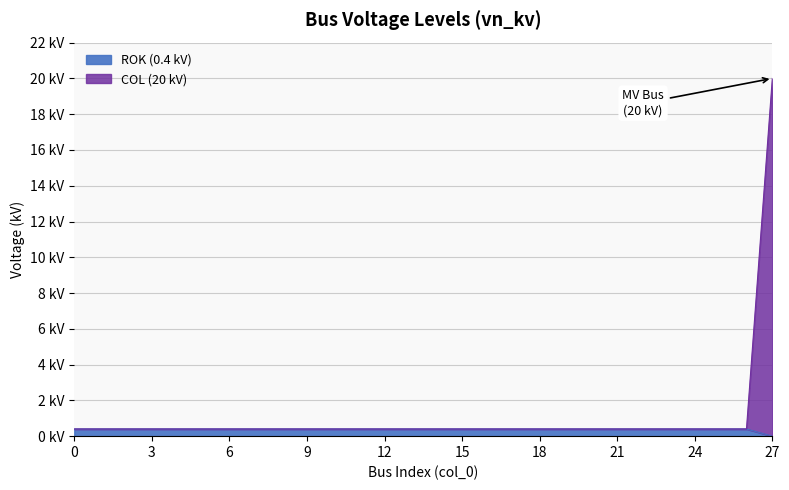

List the series in order of their overall mean, highest first.

COL, ROK